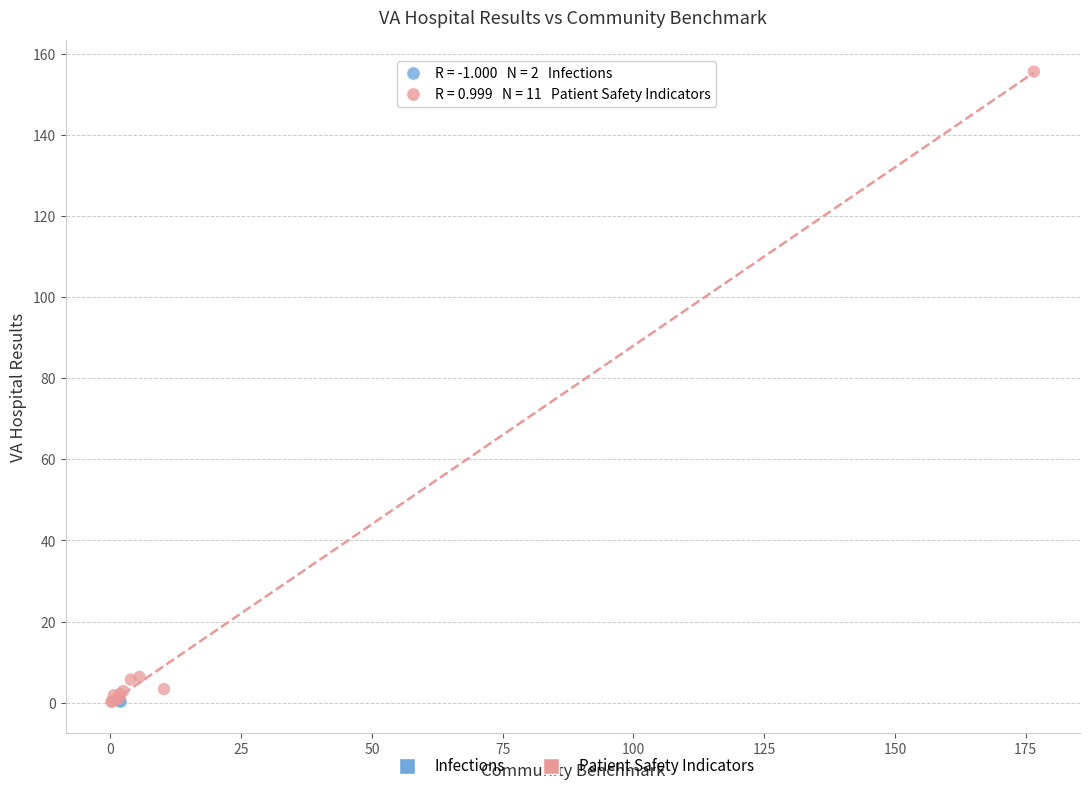

What are all the series names shown in the legend?

Infections, Patient Safety Indicators